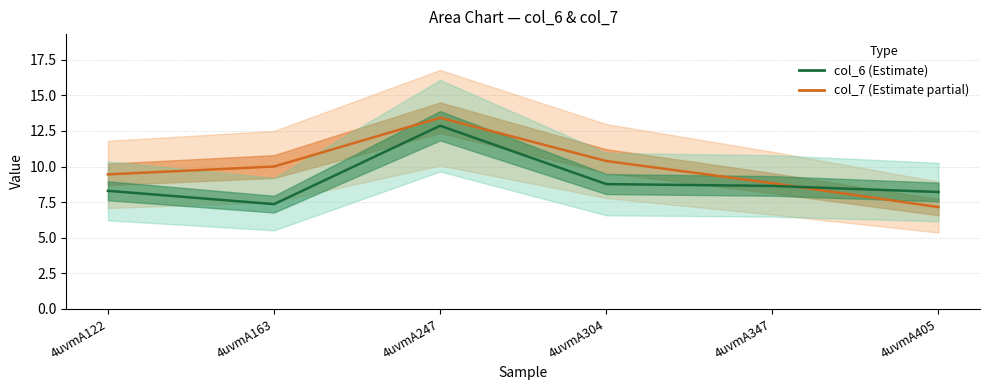

What is the average value of the col_6 series?

9.0